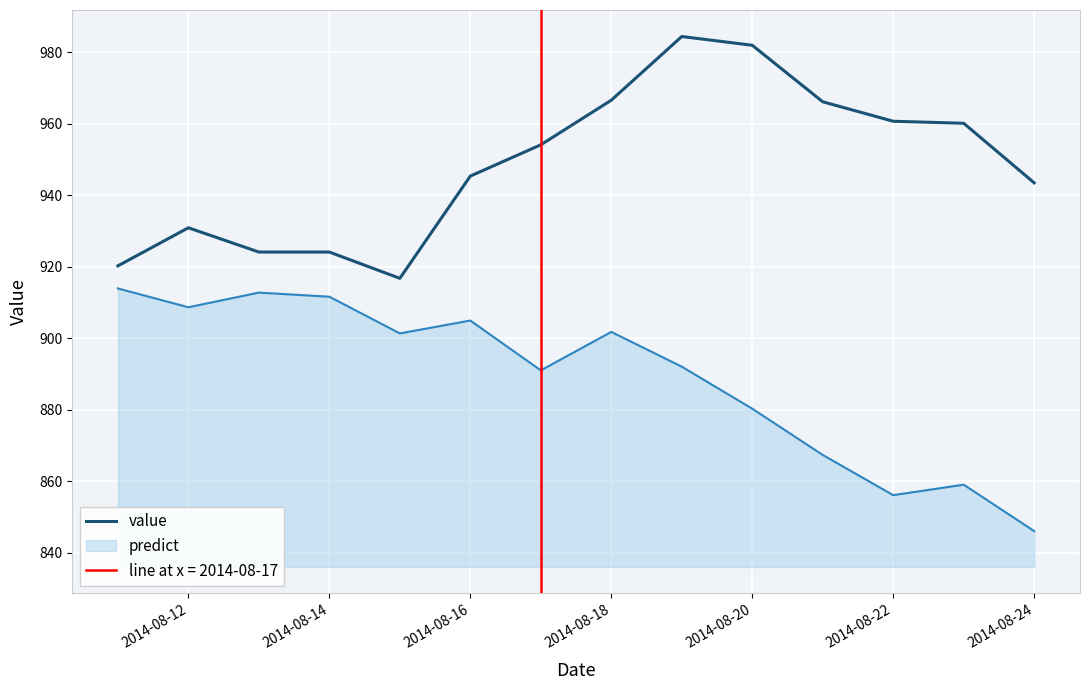

What is the greatest value displayed?

984.4